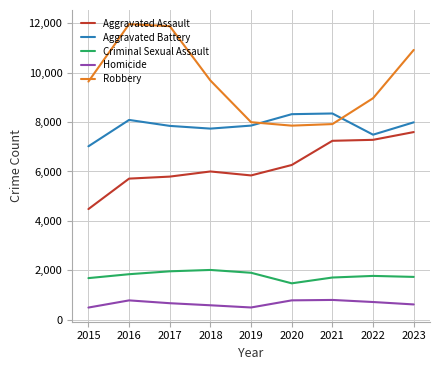

What is the approximate value of Criminal Sexual Assault at 2019, to the nearest 50?

1900